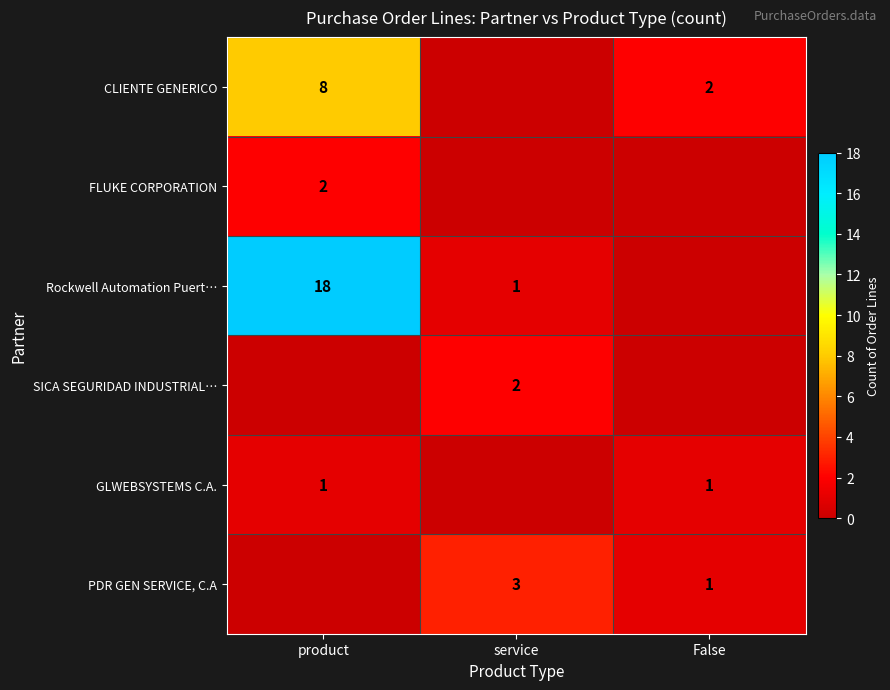

Which category has the highest value across all series?

product